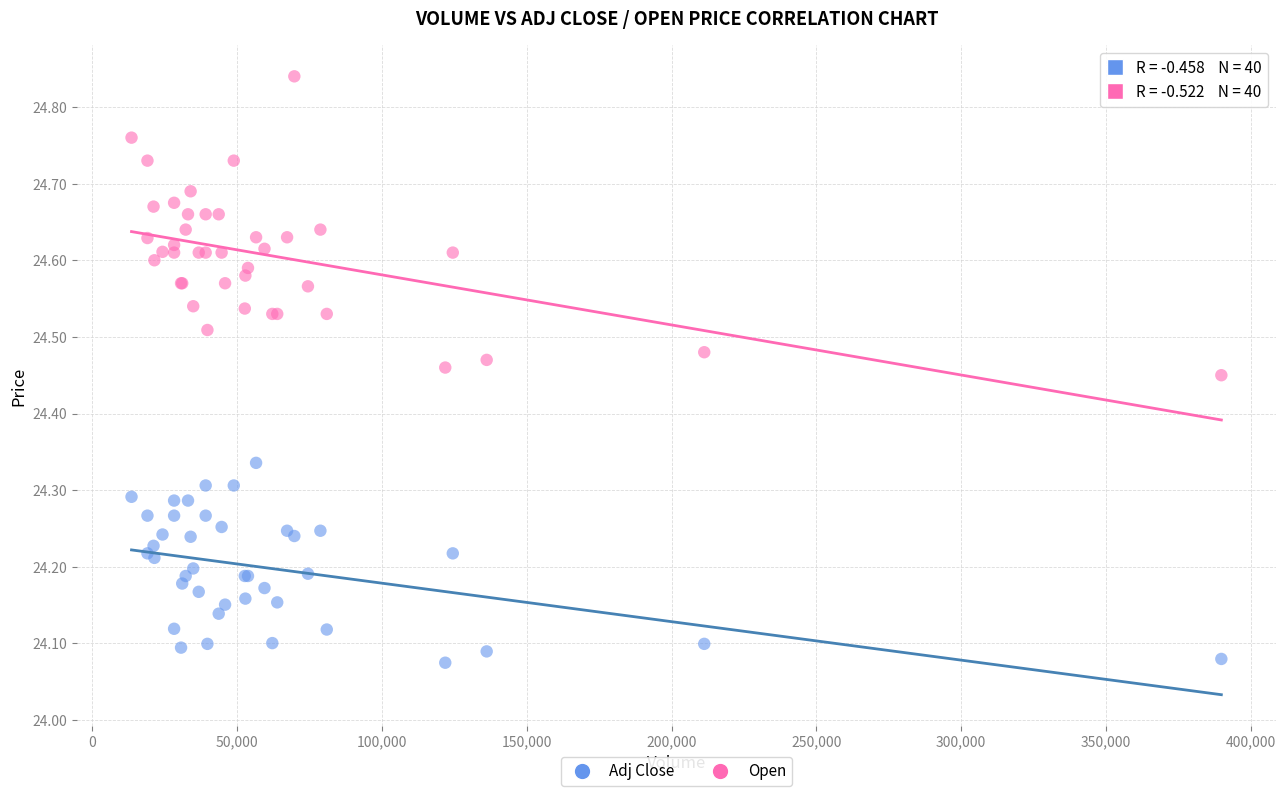

Which series reaches the minimum Y coordinate?

Adj Close